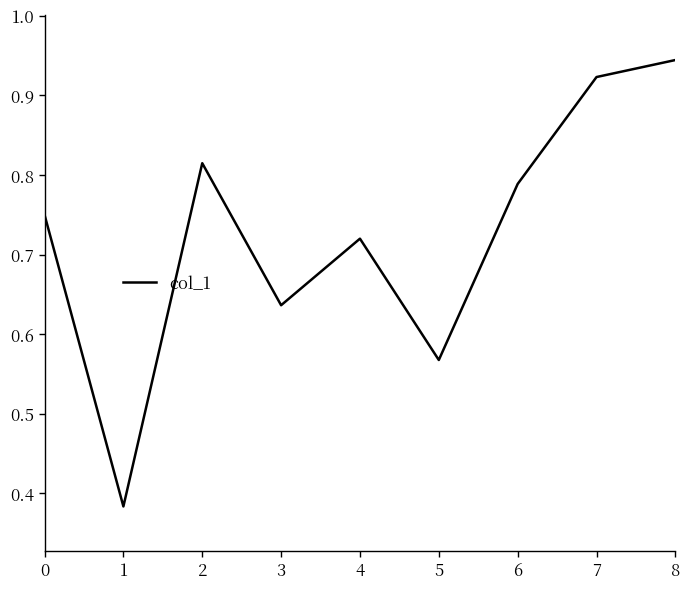

The value at 4 is 0.4. True or false?

False